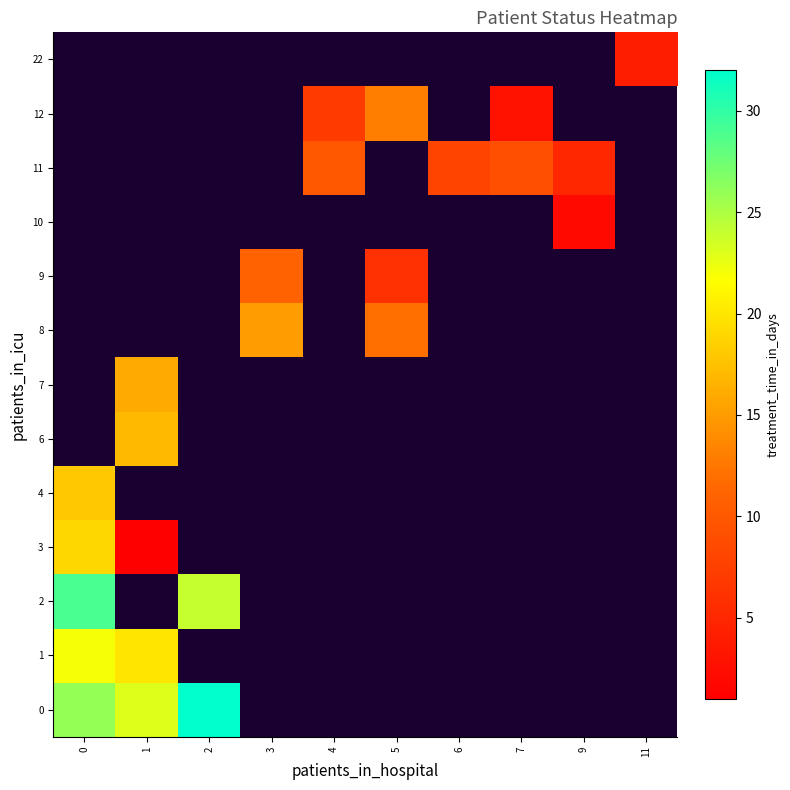

Between 4 and 6, which is larger?

6